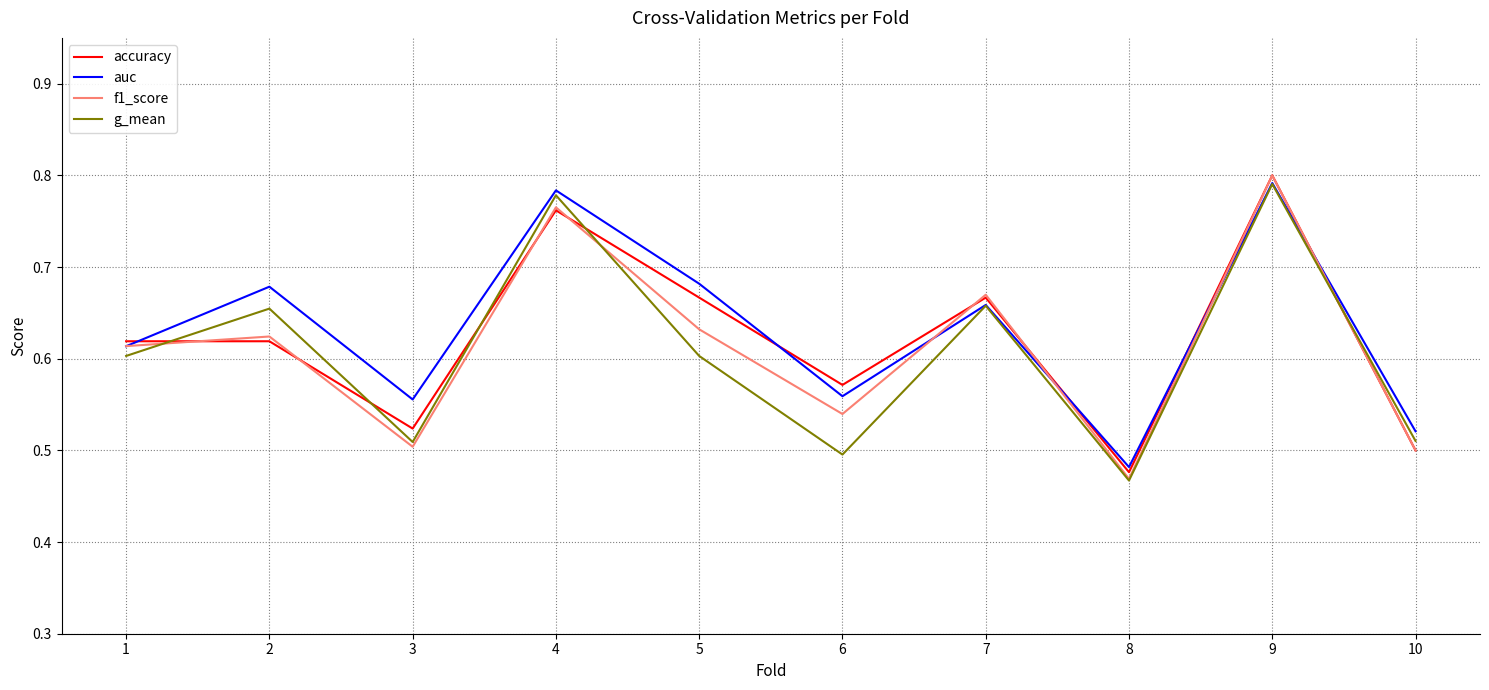

What are all the series names shown in the legend?

accuracy, auc, f1_score, g_mean